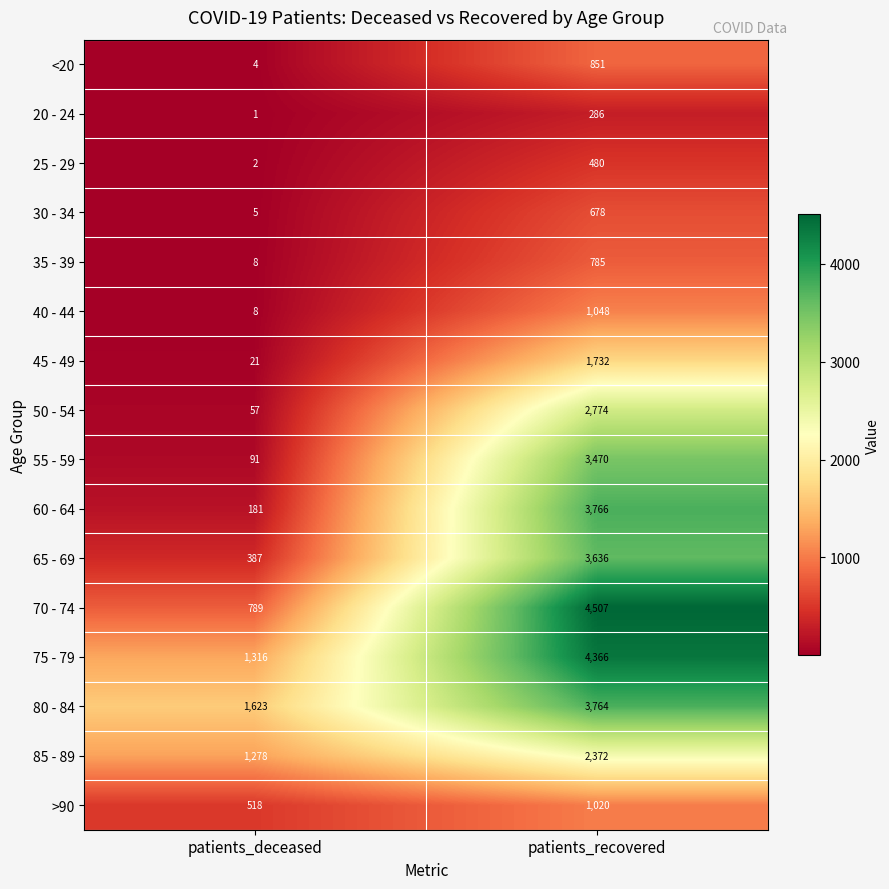

At which category is the sum across all series the highest?

patients_recovered